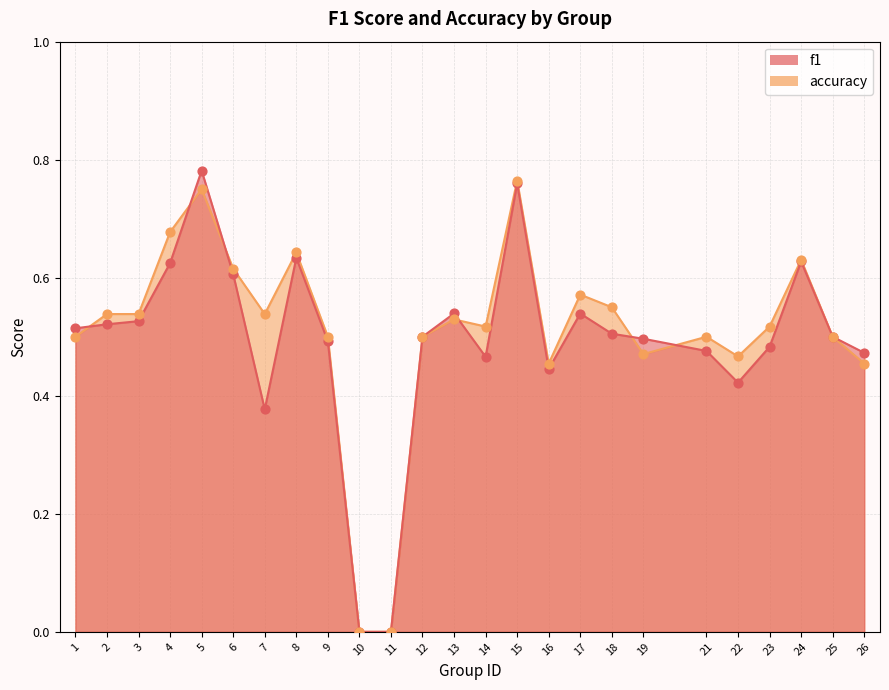

Which series reaches the maximum Y coordinate?

f1